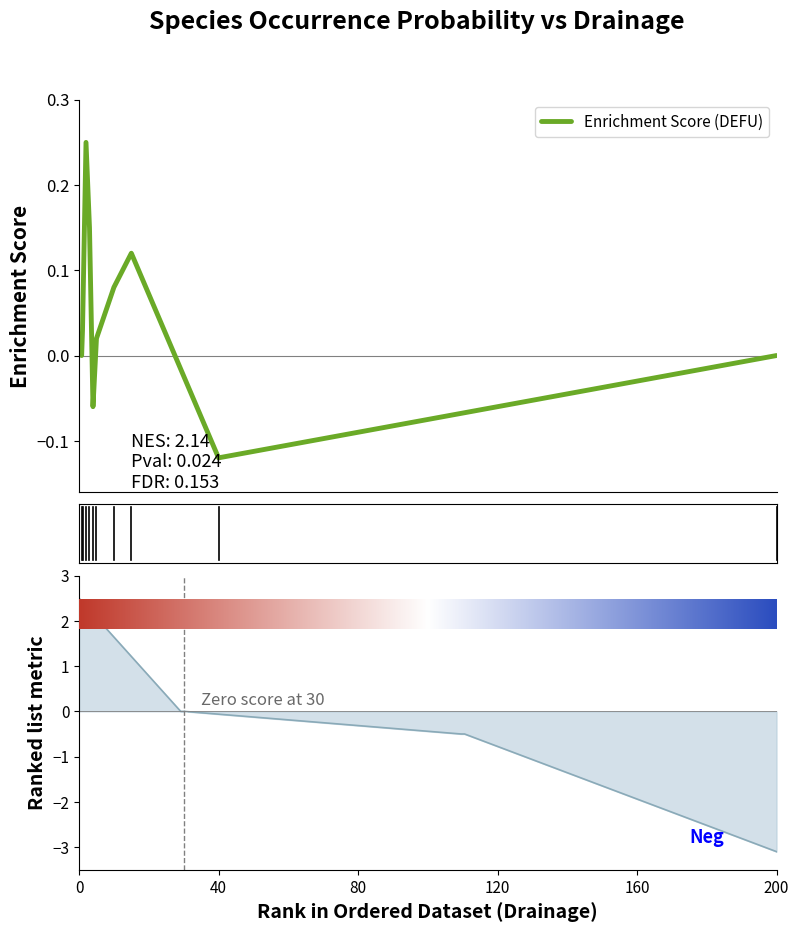

How many series are shown in this chart?

1